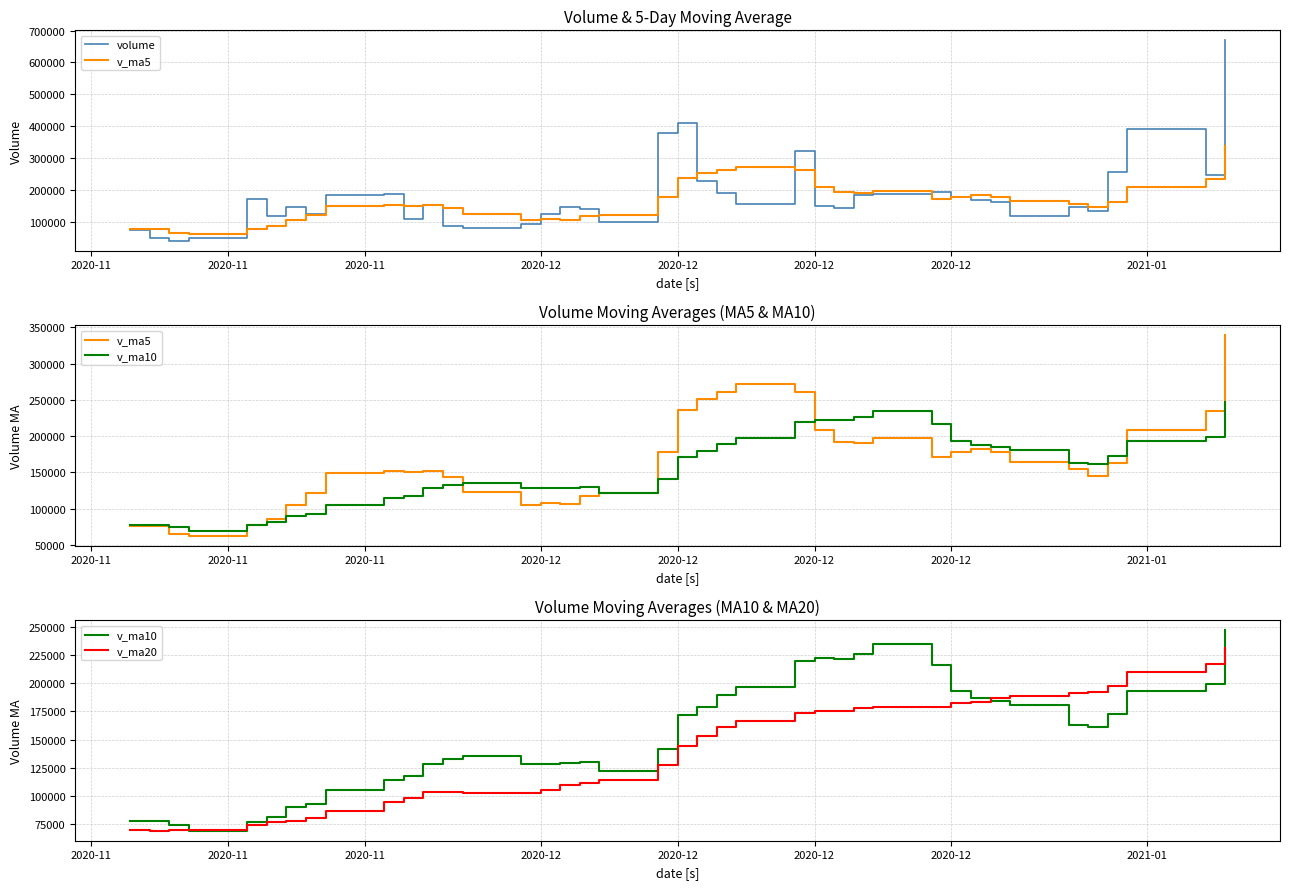

What is the value of the volume point at the 23rd from the left?

189903.9